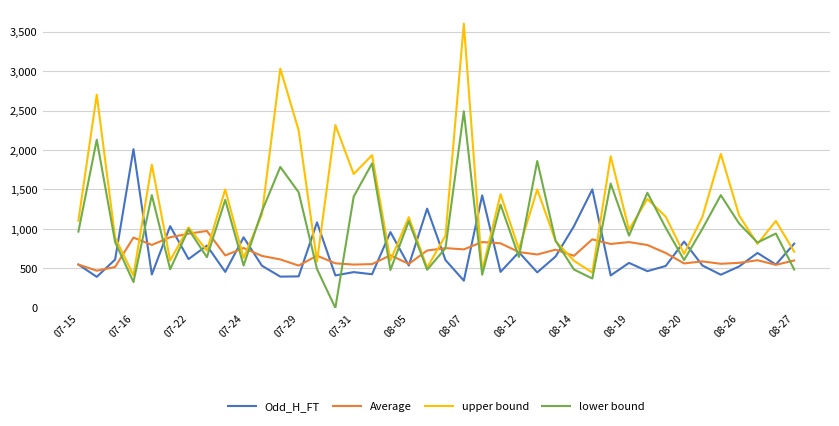

Rank the series by their maximum value, from highest to lowest.

upper bound, lower bound, Odd_H_FT, Average